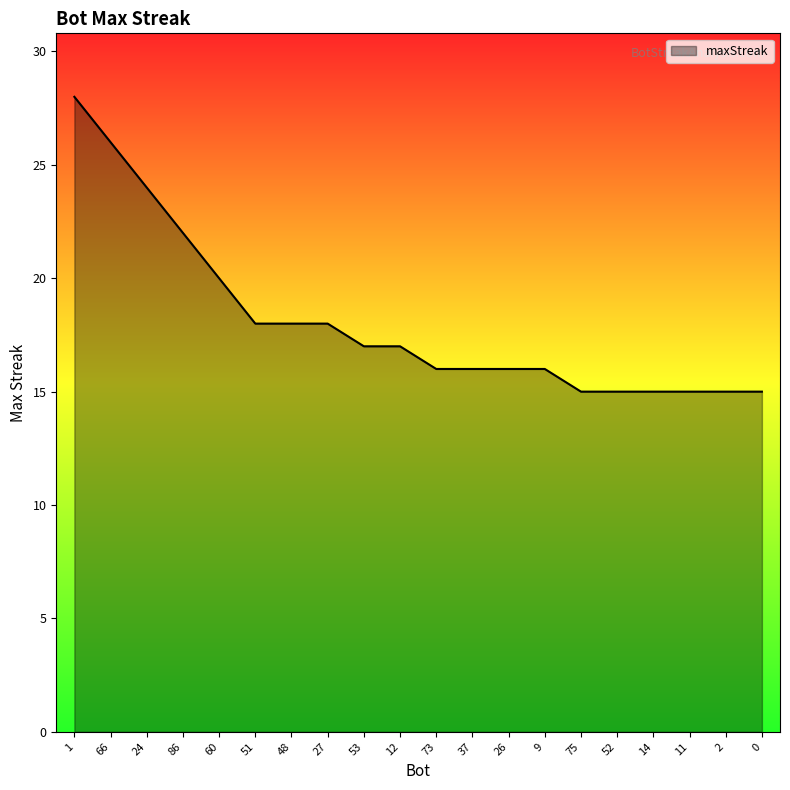

Does the chart display data point markers on the line(s)?

No